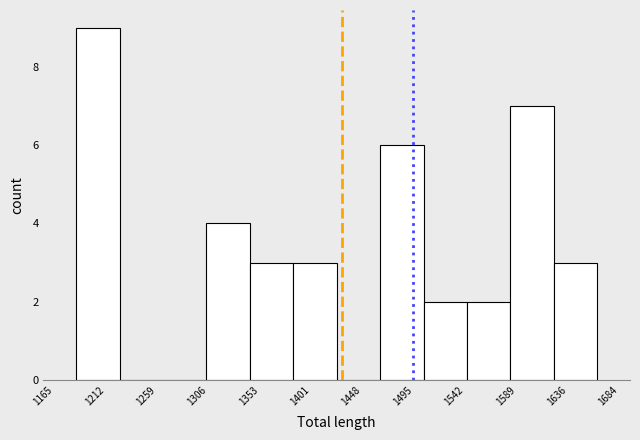

How tall is the bar that spans 1585 to 1625 on the x-axis? Neither the bar edges nor the heights are printed on the chart, so give them approximately, as read against the axes.

7